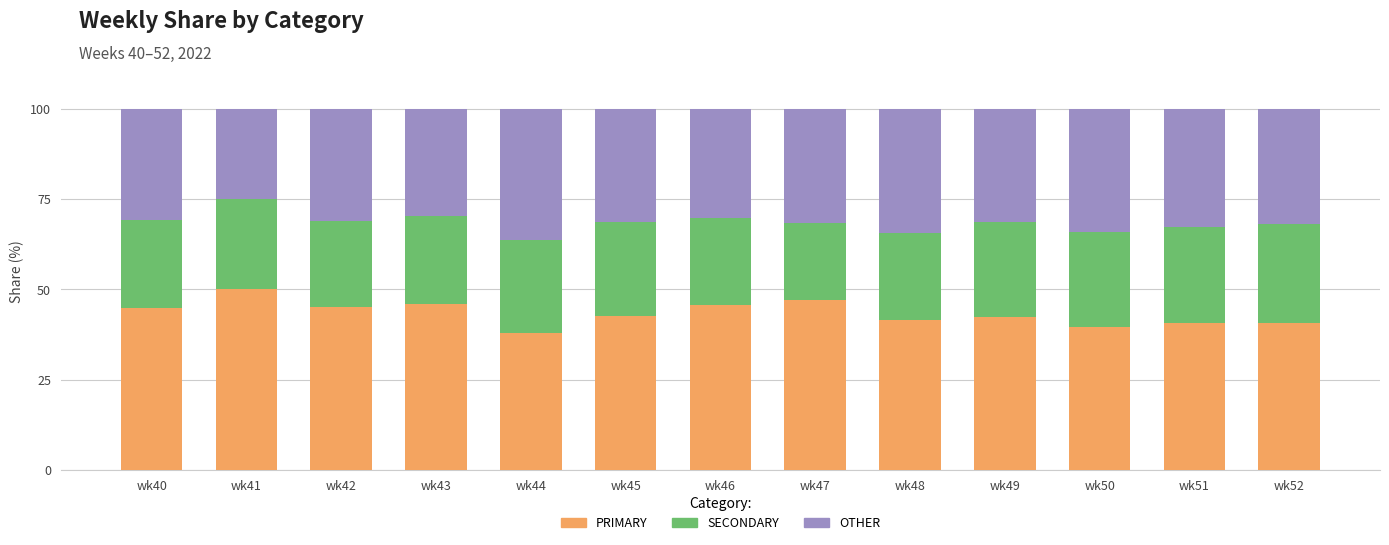

What is the sum of all PRIMARY values?

563.6